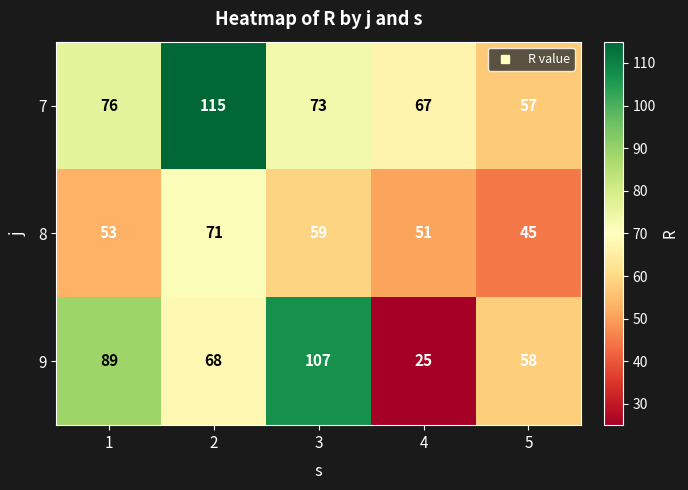

What value does the 9 series have at 3?

107